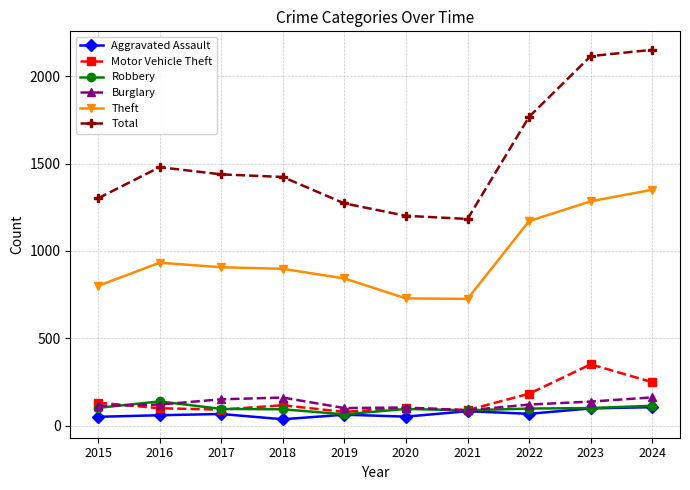

Is it true that Total equals 1183 at 2021?

True